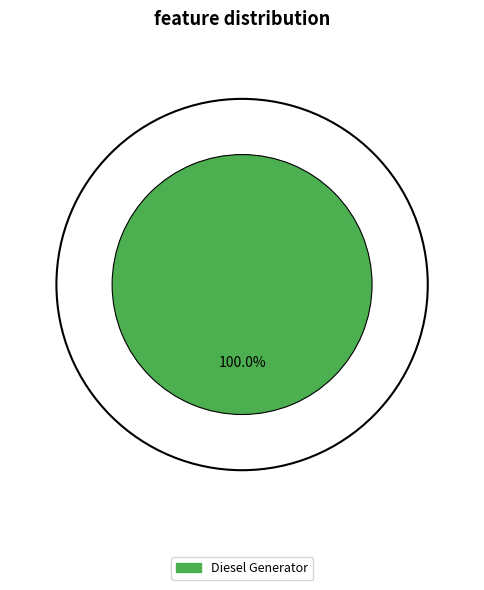

Which slice represents more than half of the pie?

Diesel Generator